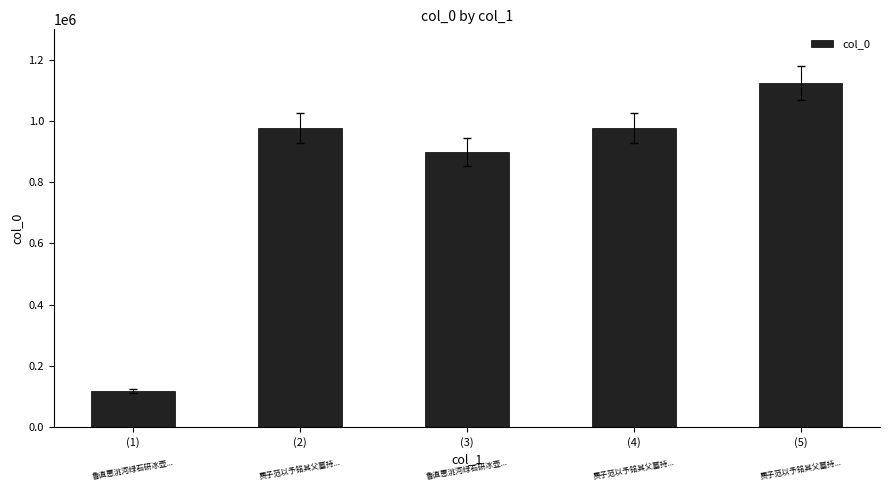

What is the smallest value displayed?

116993